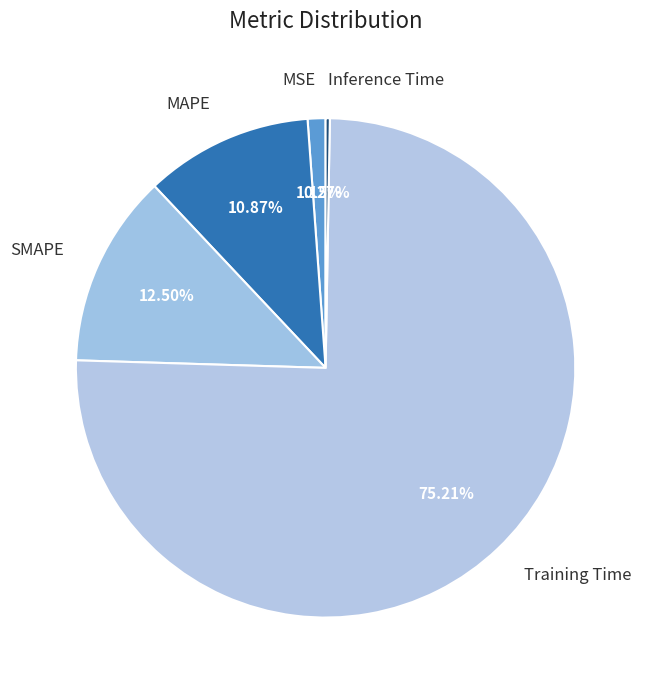

Combined, do SMAPE and Training Time account for over 50%?

Yes